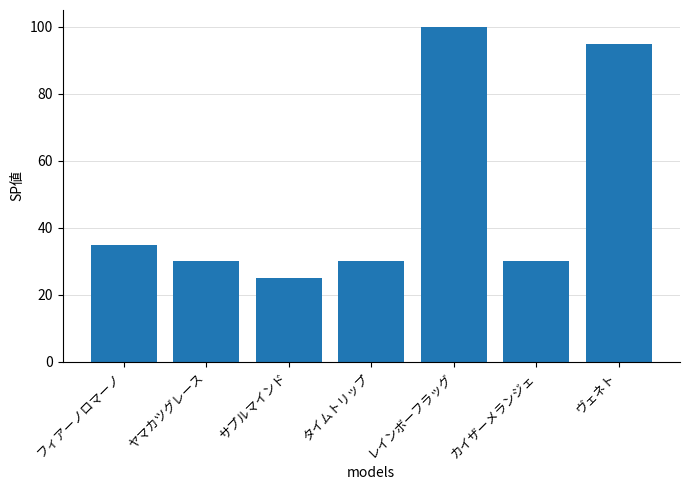

At which label does the data first exceed 30?

フィアーノロマーノ